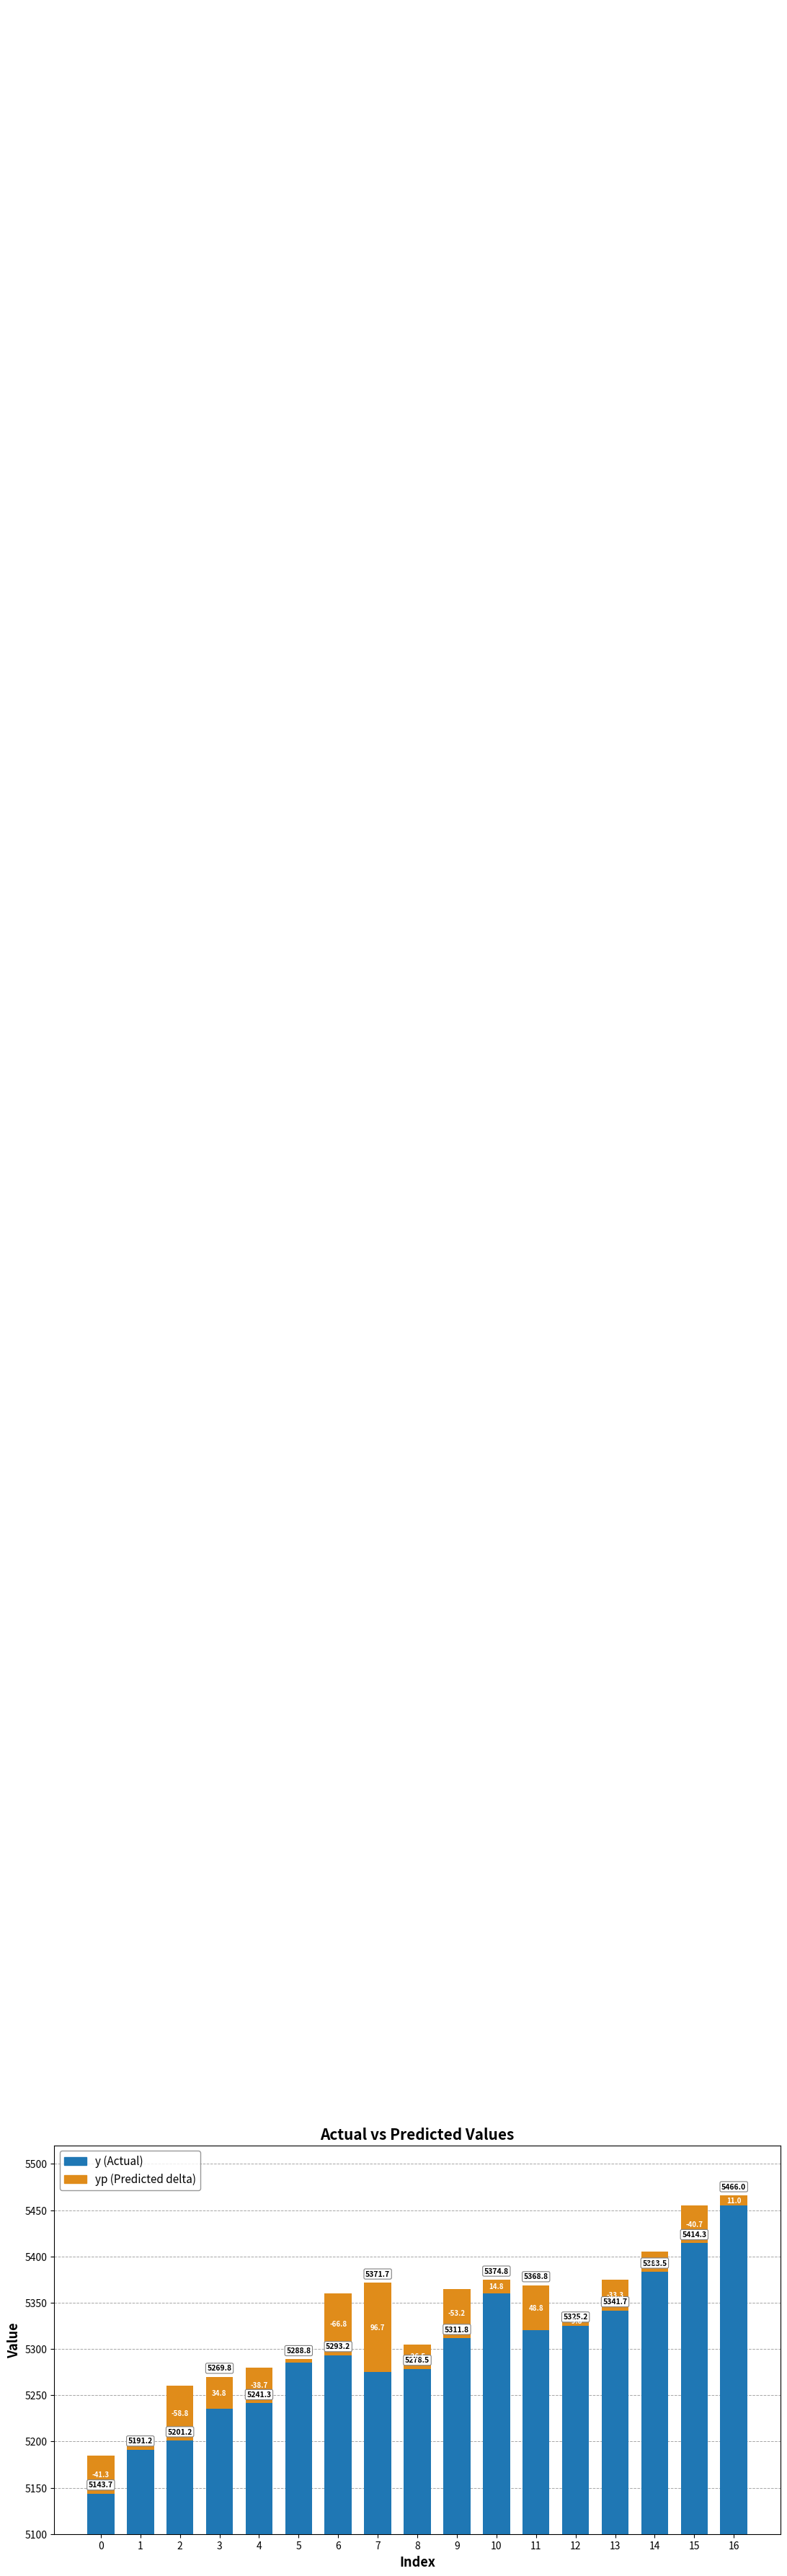

Rank the categories by yp value from highest to lowest.

7, 11, 3, 10, 16, 5, 1, 12, 14, 8, 13, 4, 15, 0, 9, 2, 6